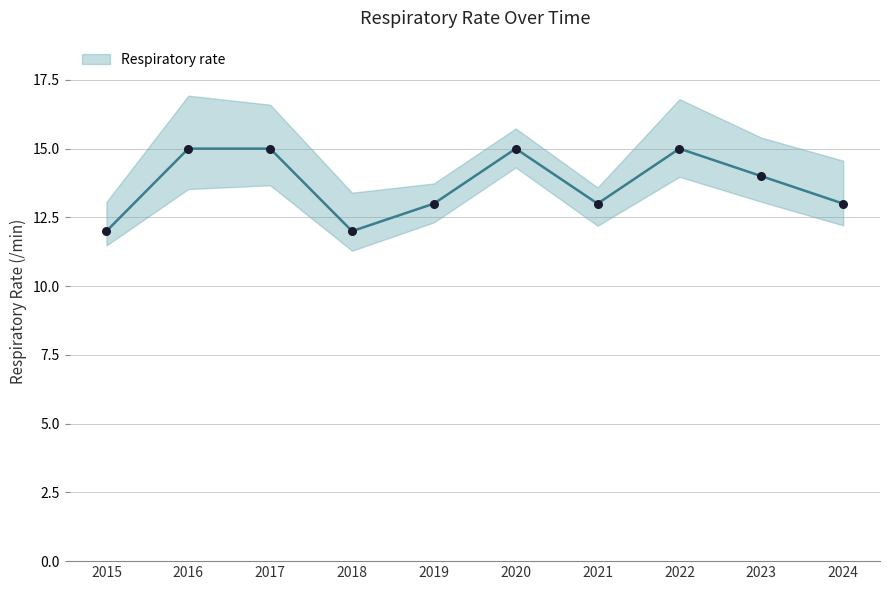

Approximately how many times larger is the value at 2022 compared to 2019?

1.2